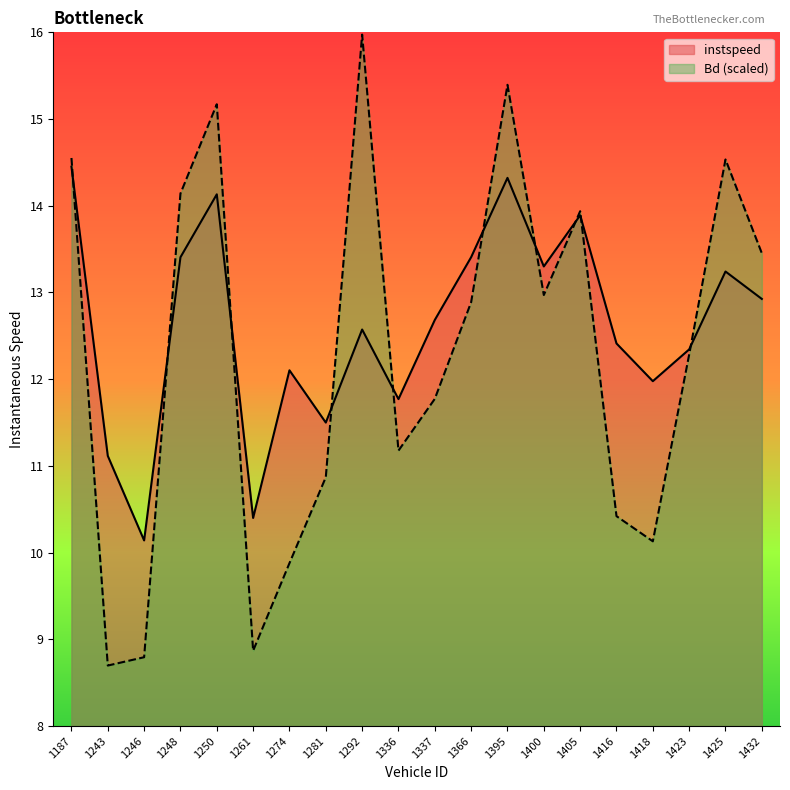

Reading right to left, what are all the values shown in this chart?

instspeed: 12.9	13.2	12.3	12.0	12.4	13.9	13.3	14.3	13.4	12.7	11.8	12.6	11.5	12.1	10.4	14.1	13.4	10.1	11.1	14.5
Bd: 13.5	14.5	12.3	10.1	10.4	13.9	13.0	15.4	12.9	11.8	11.2	16.0	10.9	9.9	8.9	15.2	14.1	8.8	8.7	14.6